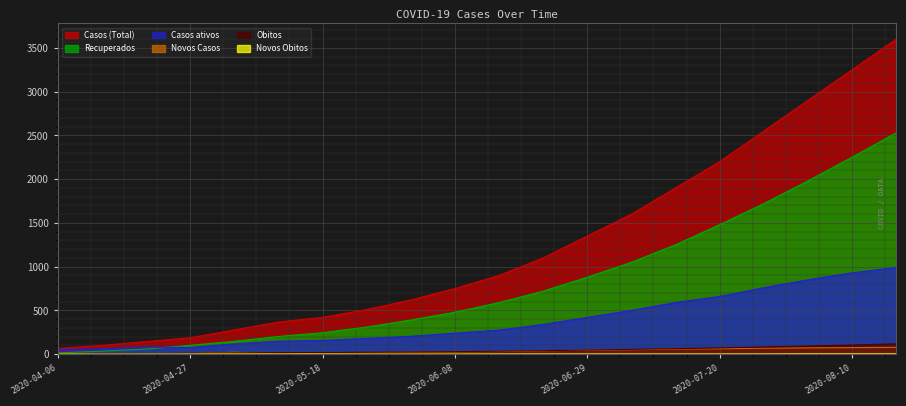

How many positive values does the Novos Casos series have?

19